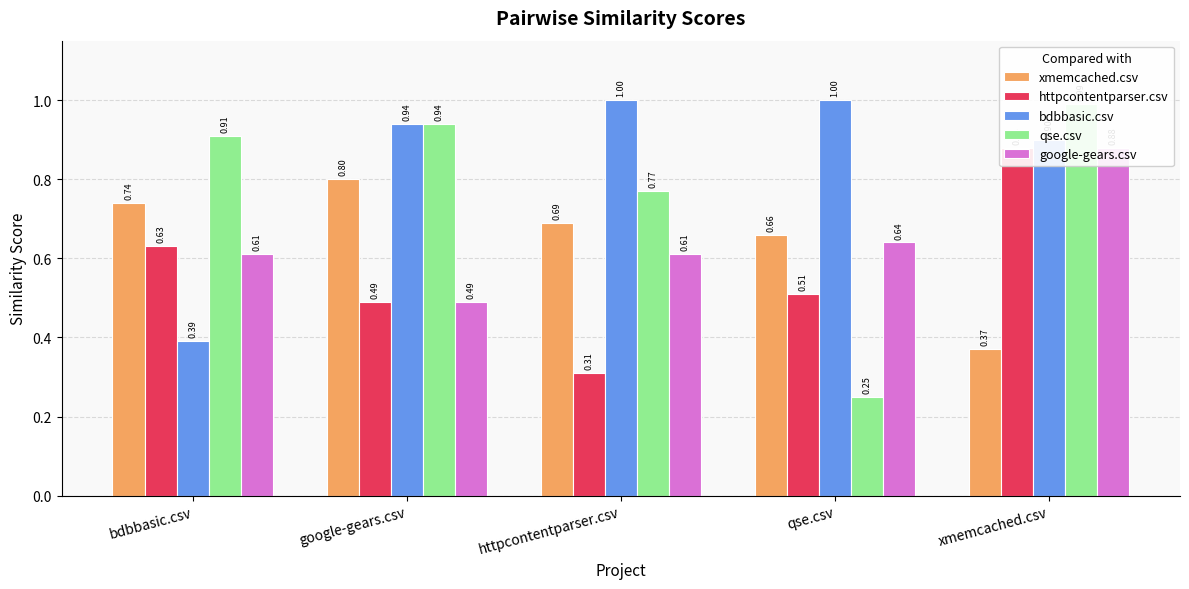

Are the bars grouped side by side (vs. stacked)?

Yes